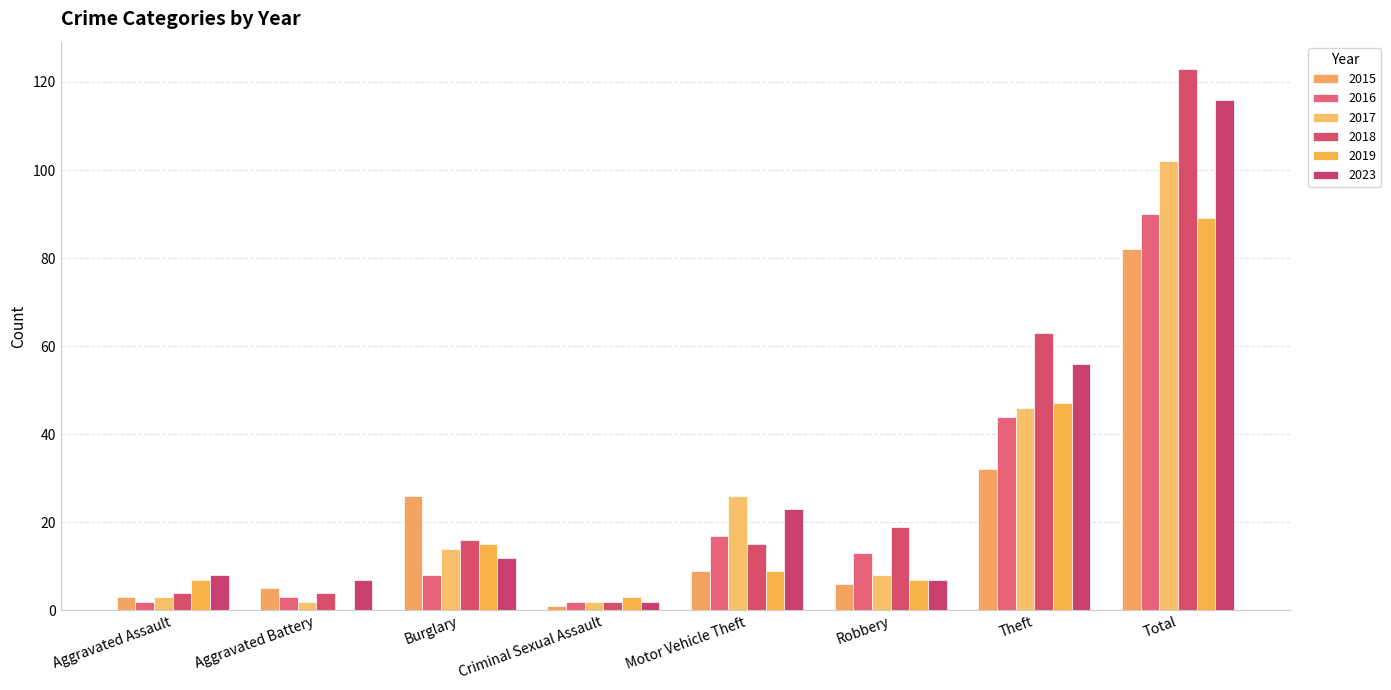

How many groups of bars are there?

8